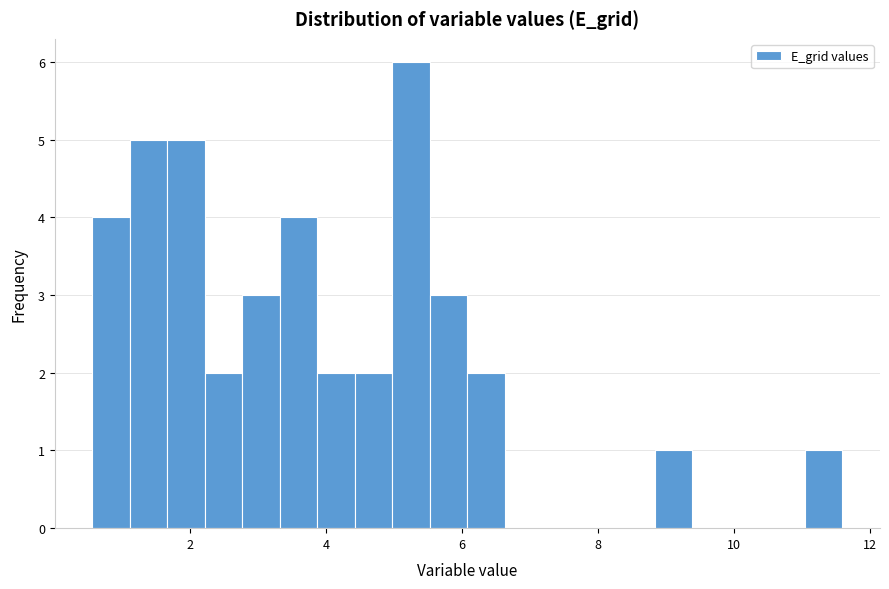

Read against the x-axis, roughly where is the centre of the tallest bar?

5.2